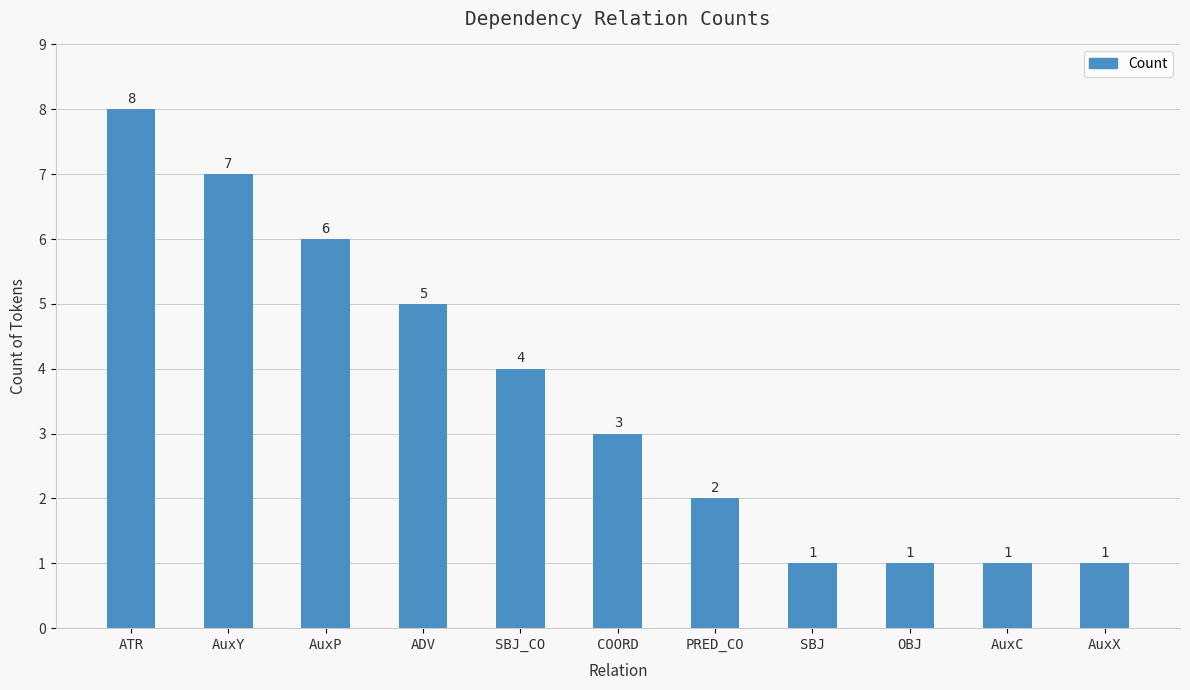

What is the average value?

4